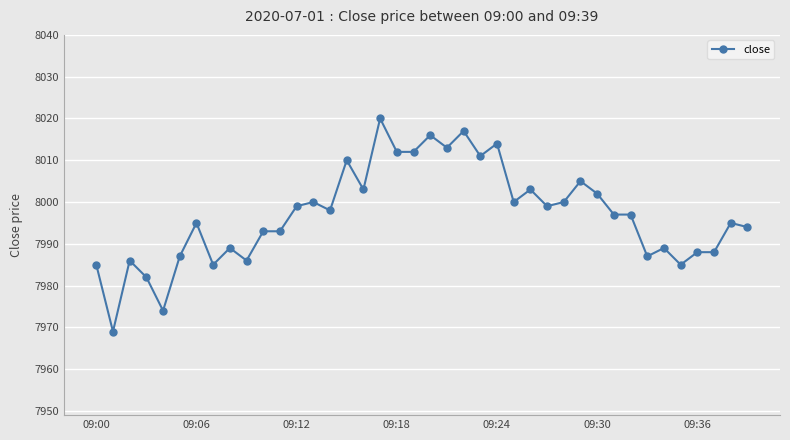

What is the greatest value displayed?

8020